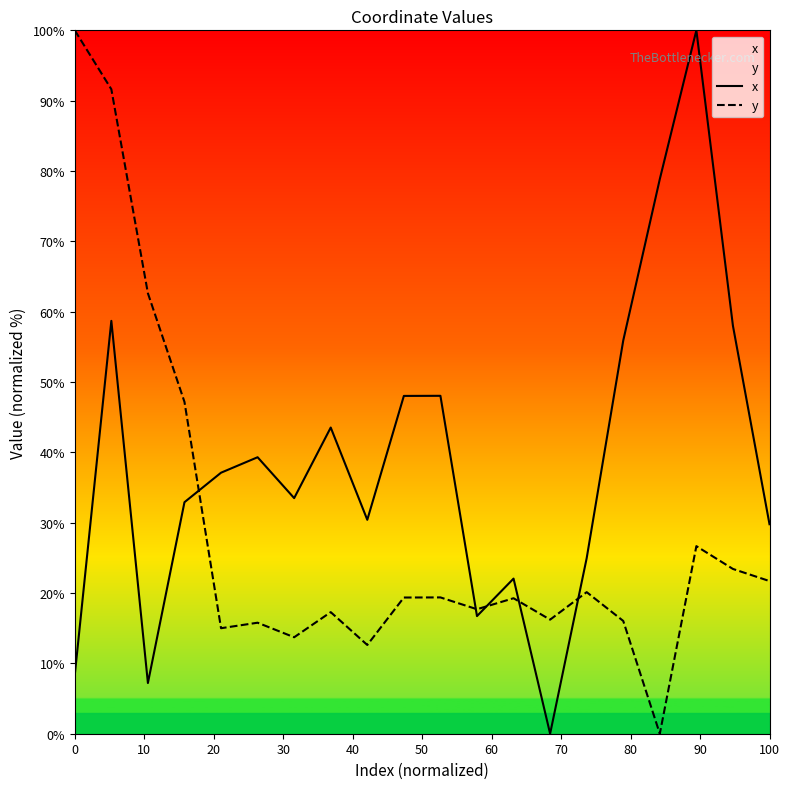

The value of x at 0 is 8.3. True or false?

True